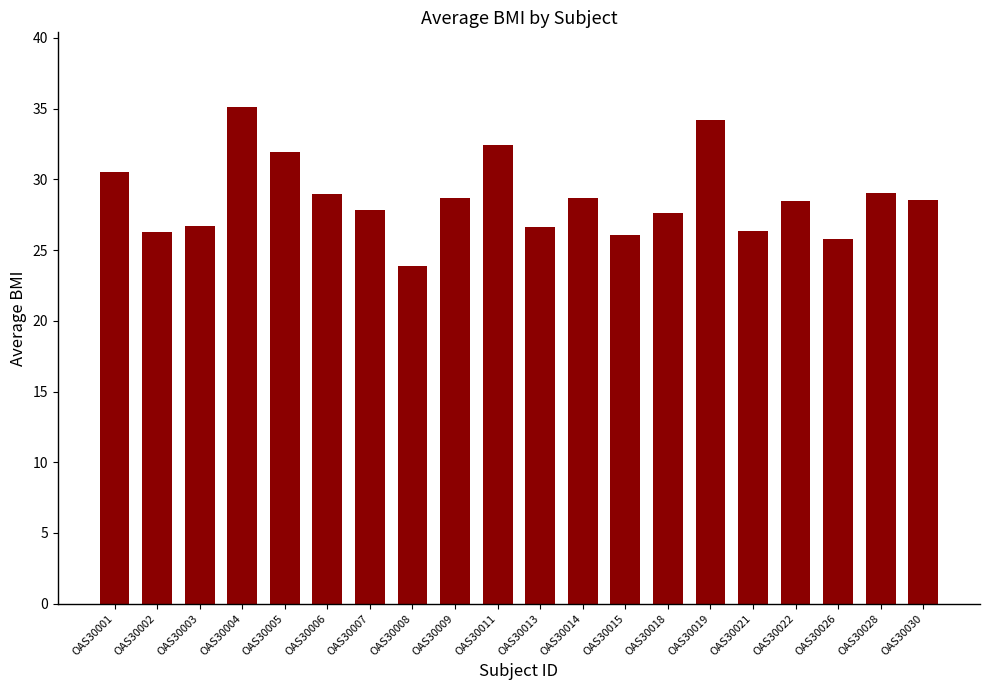

What is the ratio of the value at OAS30008 to the value at OAS30002?

0.9